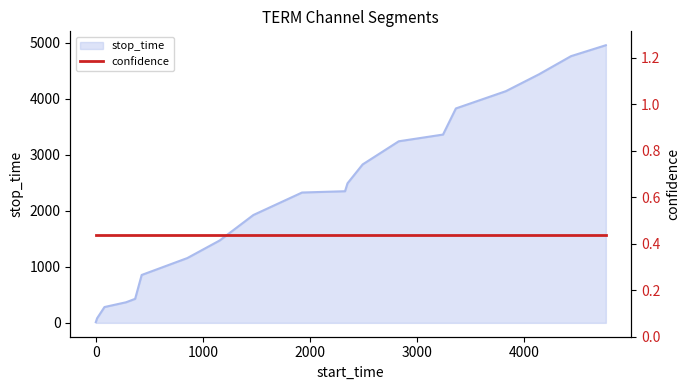

Reading left to right, extract all data points from this chart.

12	81	282	367	428	854	1156	1470	1924	2325	2348	2489	2826	3239	3359	3825	4133	4433	4758	4953